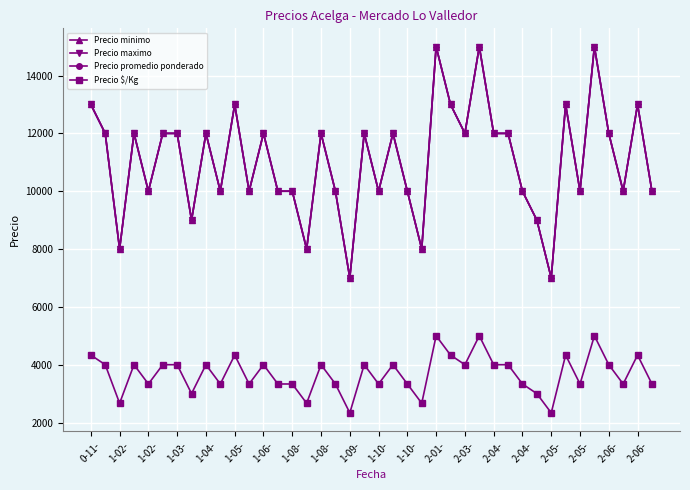

Which series has the largest total across all categories?

Precio minimo